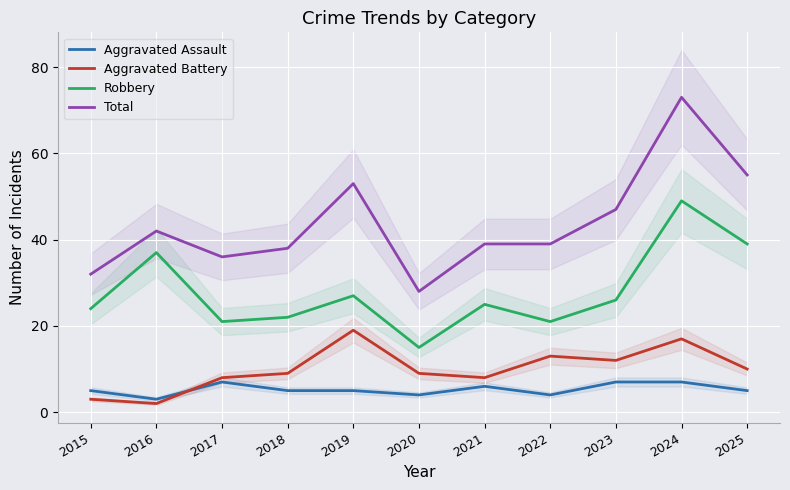

Reading right to left, list all the values displayed in this chart.

Aggravated Assault: 2025=5	2024=7	2023=7	2022=4	2021=6	2020=4	2019=5	2018=5	2017=7	2016=3	2015=5
Aggravated Battery: 2025=10	2024=17	2023=12	2022=13	2021=8	2020=9	2019=19	2018=9	2017=8	2016=2	2015=3
Robbery: 2025=39	2024=49	2023=26	2022=21	2021=25	2020=15	2019=27	2018=22	2017=21	2016=37	2015=24
Total: 2025=55	2024=73	2023=47	2022=39	2021=39	2020=28	2019=53	2018=38	2017=36	2016=42	2015=32